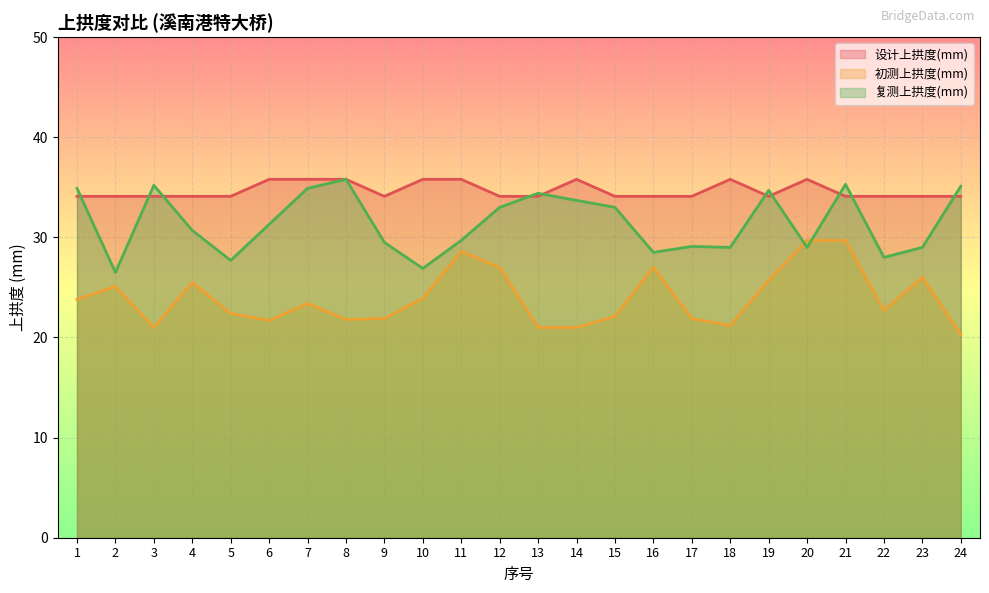

What is the lowest value of the 初测上拱度(mm) series?

20.3